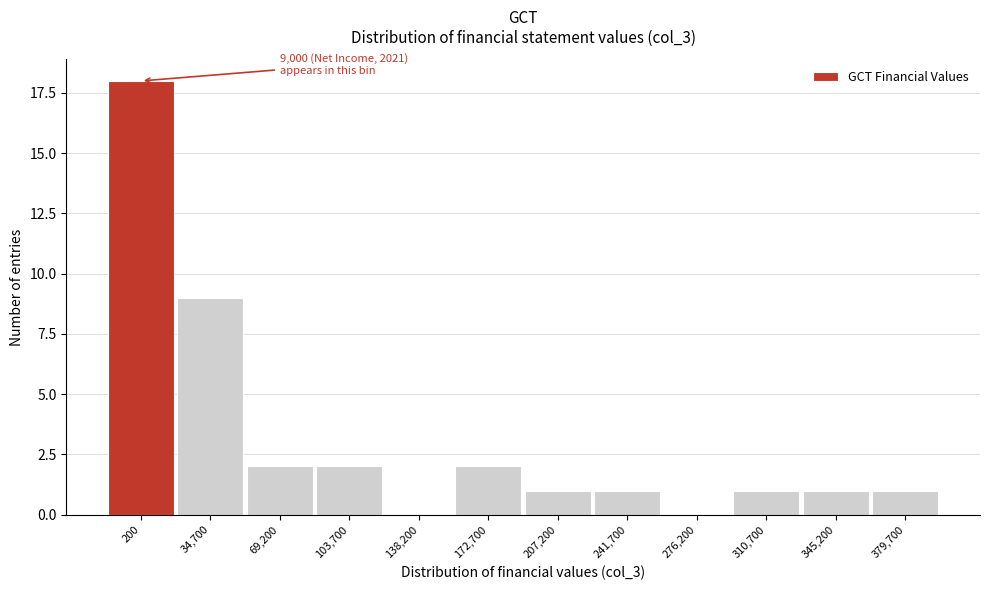

Reading left to right, what are all the values shown in this chart?

200=18	34,700=9	69,200=2	103,700=2	138,200=0	172,700=2	207,200=1	241,700=1	276,200=0	310,700=1	345,200=1	379,700=1